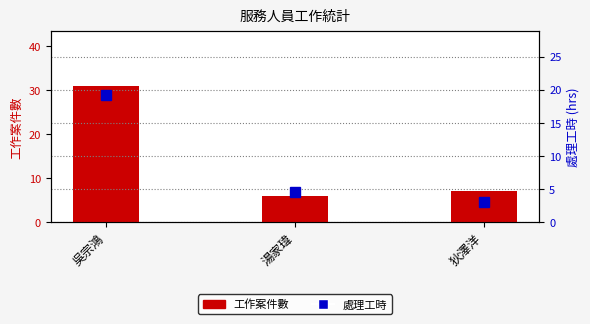

Is the value of 工作案件數 at 吳宗鴻 greater than the value of 處理工時 at 湯家瑋?

Yes